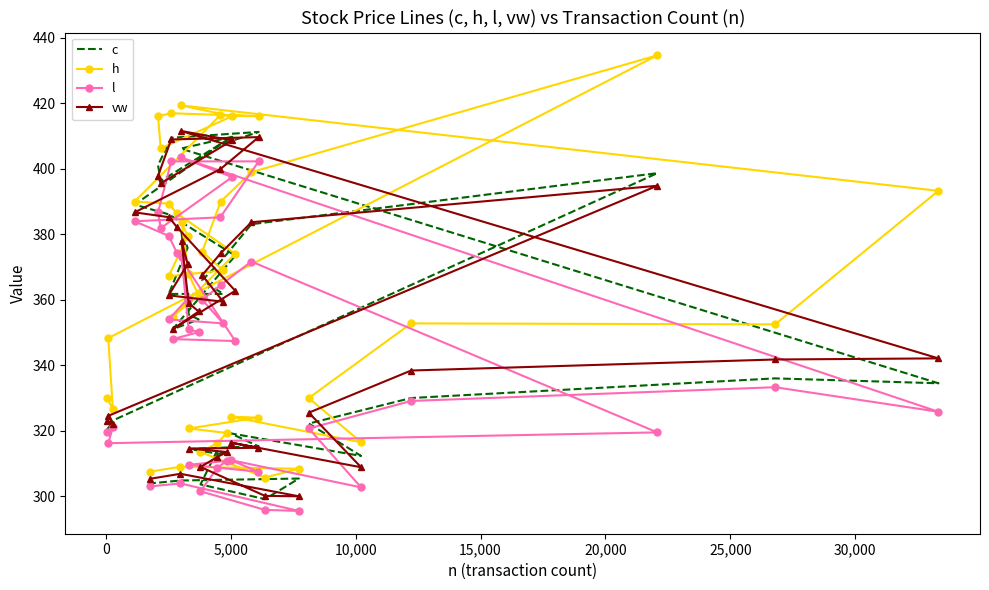

At which category does c reach its first local peak?

10,000